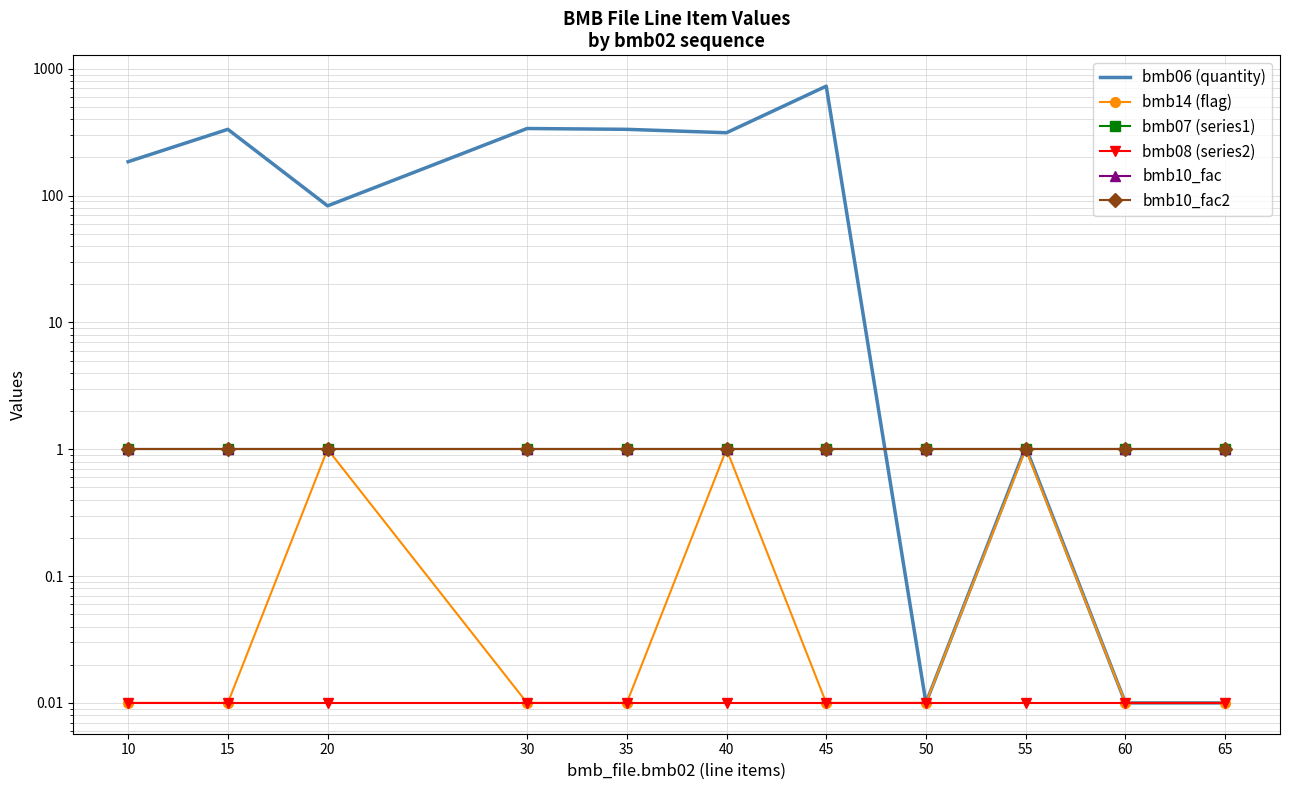

Reading left to right, what are all the values shown in this chart?

bmb06 (quantity): 185.0	333.0	83.0	338.0	333.0	313.0	729.0	0.0	1.0	0.0	0.0
bmb14 (flag): 0.0	0.0	1.0	0.0	0.0	1.0	0.0	0.0	1.0	0.0	0.0
bmb07 (series1): 1.0	1.0	1.0	1.0	1.0	1.0	1.0	1.0	1.0	1.0	1.0
bmb08 (series2): 0.0	0.0	0.0	0.0	0.0	0.0	0.0	0.0	0.0	0.0	0.0
bmb10_fac: 1.0	1.0	1.0	1.0	1.0	1.0	1.0	1.0	1.0	1.0	1.0
bmb10_fac2: 1.0	1.0	1.0	1.0	1.0	1.0	1.0	1.0	1.0	1.0	1.0